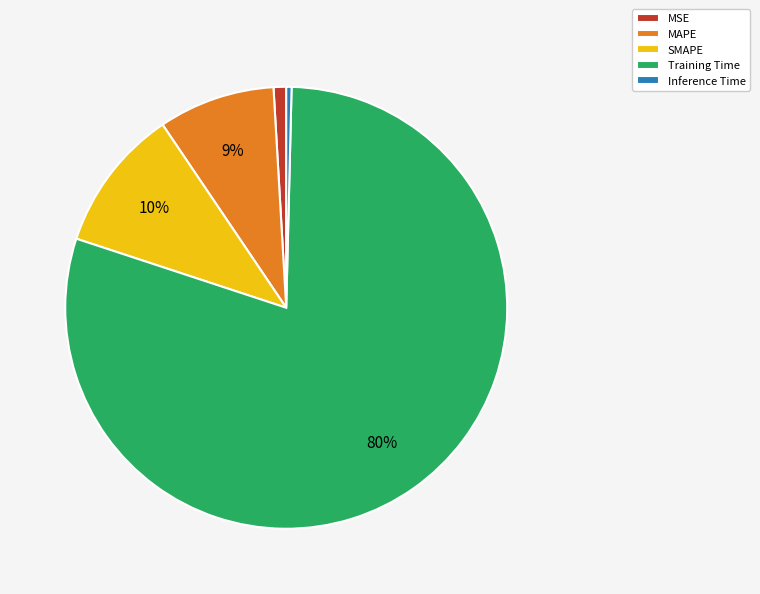

What is the majority slice?

Training Time